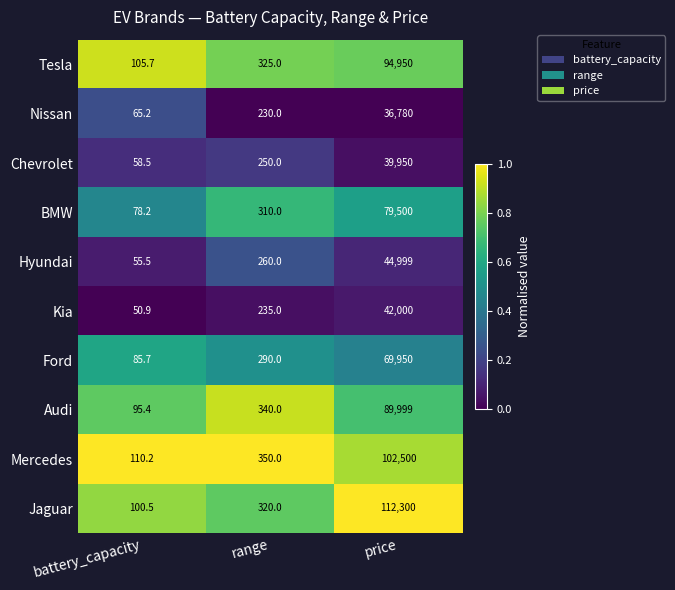

What is the difference between the maximum and second lowest values in the Kia series?

41765.0